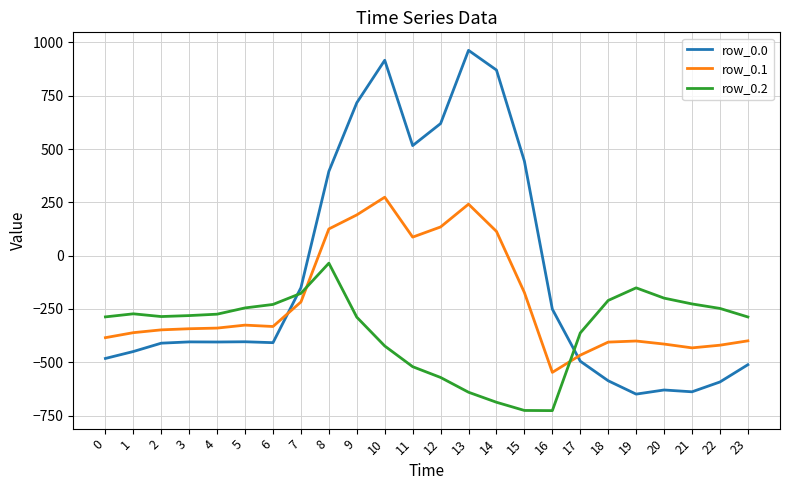

What is the smallest value displayed?

-726.6